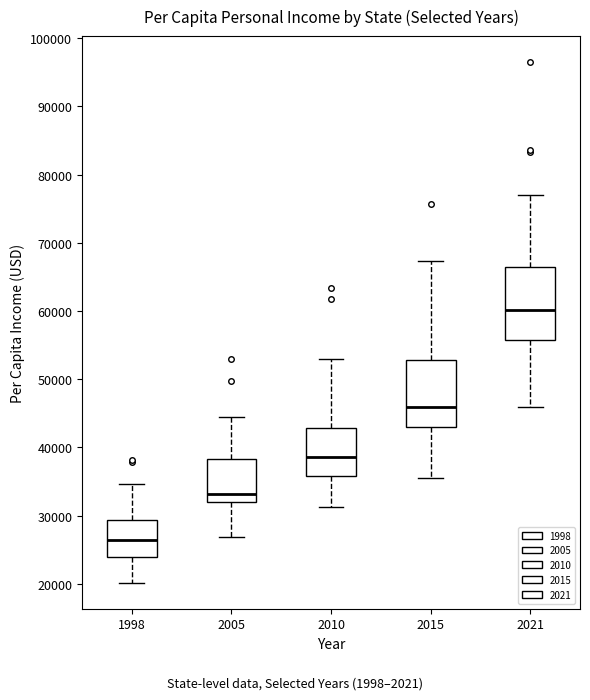

Which box has the highest median line?

2021